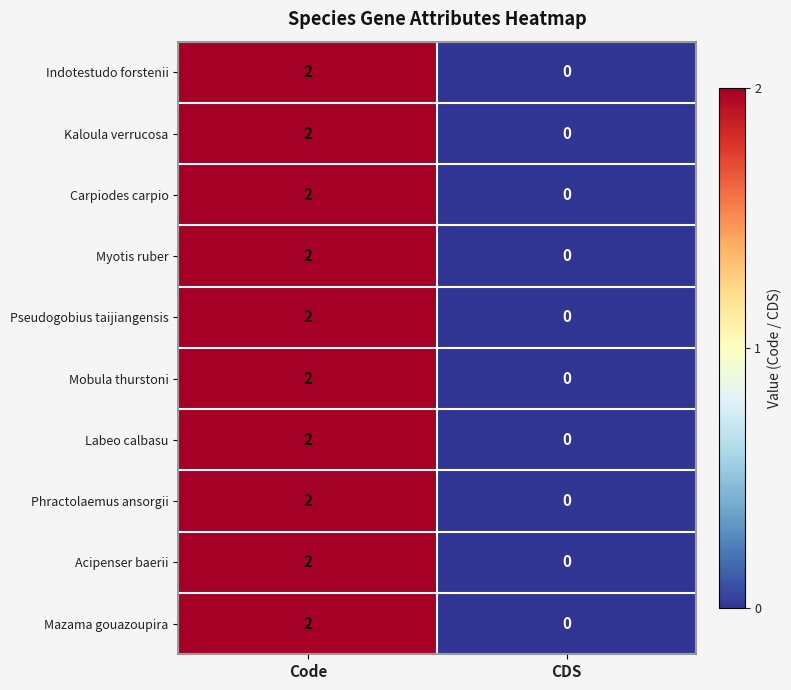

True or false: Labeo calbasu has a value of 2 at Code.

True